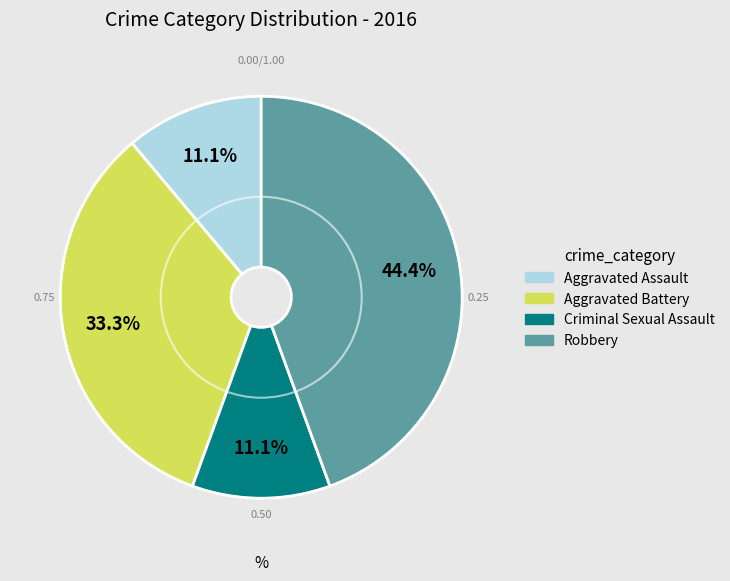

Which slice is the largest?

Robbery